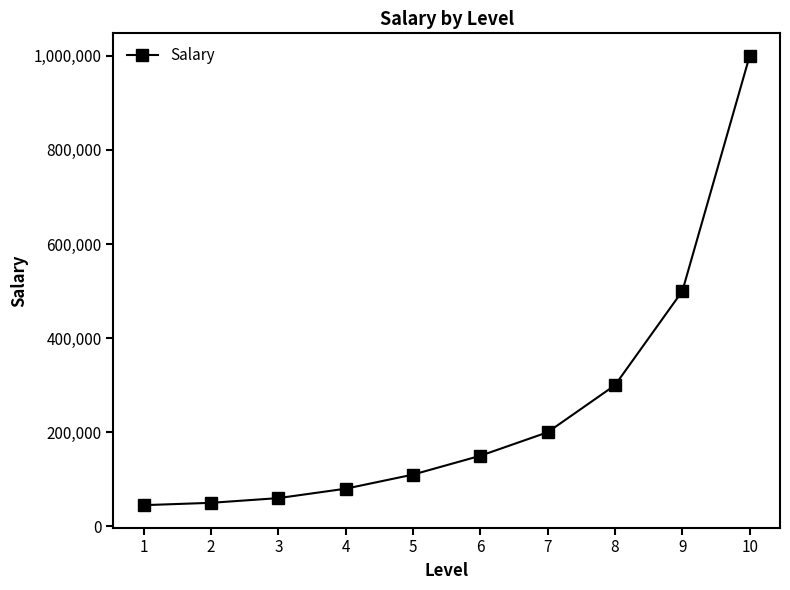

What is the minimum value shown in the chart?

45000